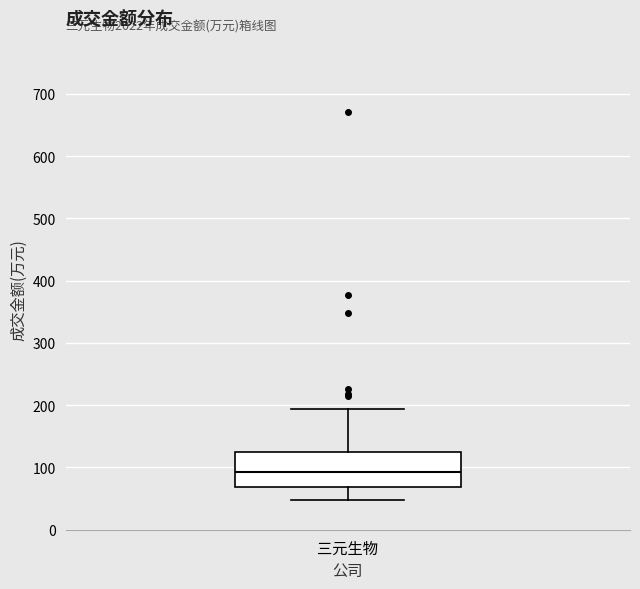

Transcribe this box plot: give where the median line is, the range the box spans, and where the two whiskers end, as read against the y-axis. The values are not printed on the chart, so give them approximately, as read against the axis.

median 90, box 70 to 120, whiskers 50 to 190